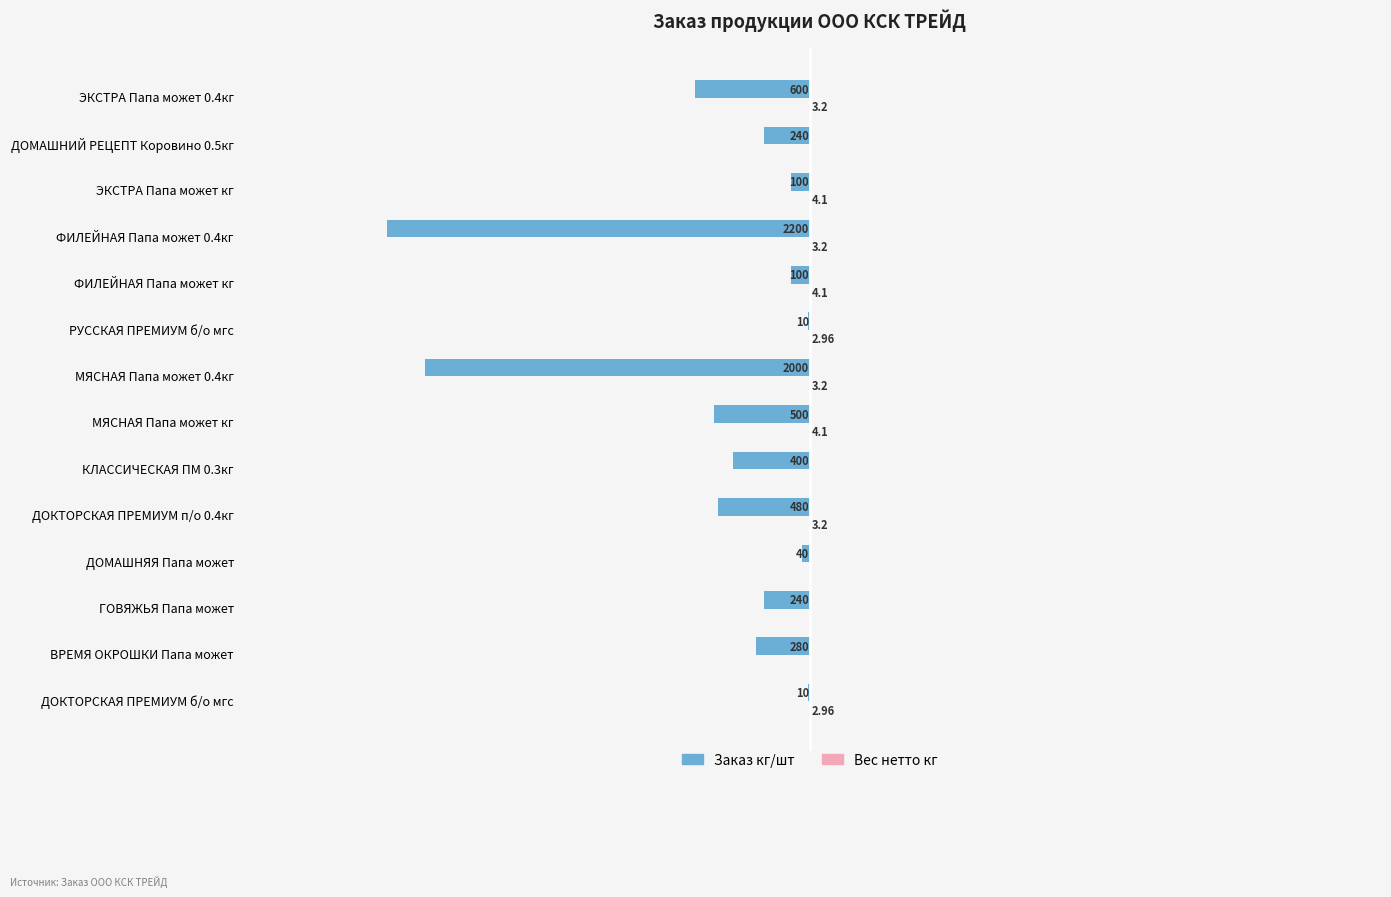

How many series are shown in this chart?

2